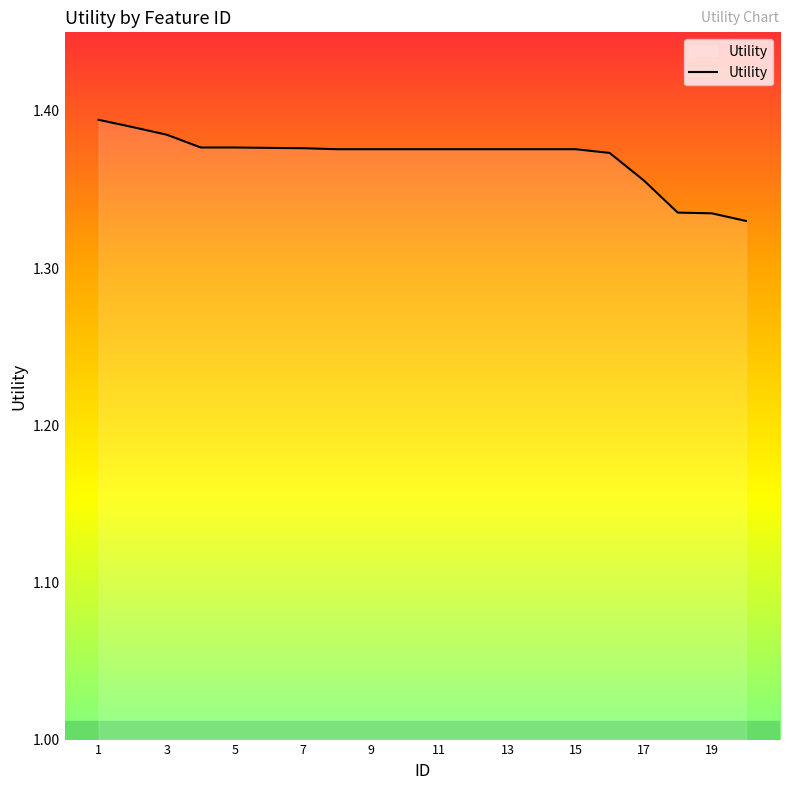

What is the minimum value shown in the chart?

1.3